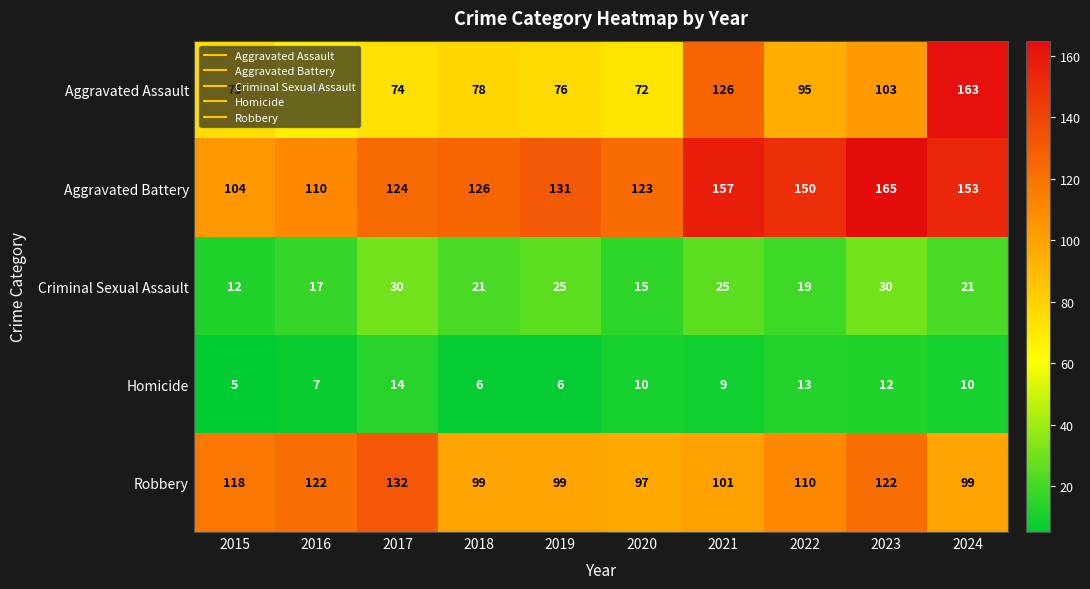

At which category is the sum across all series the highest?

2024